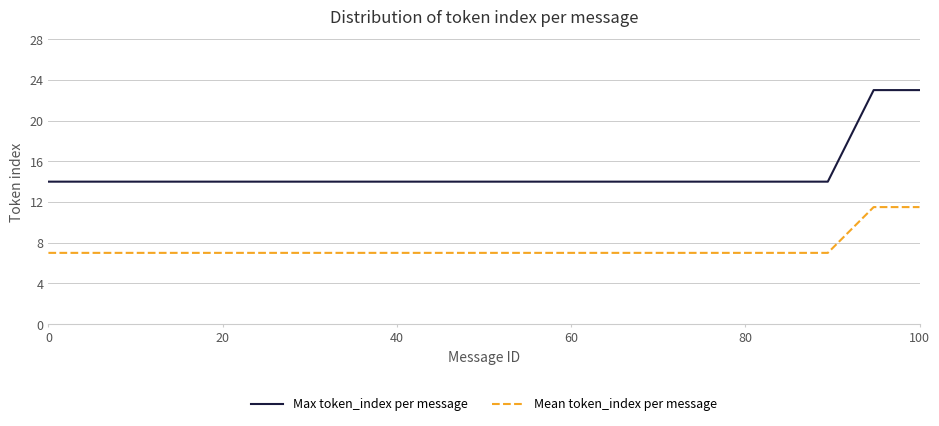

What is the difference between the maximum and minimum values in the Max token_index per message series?

9.0